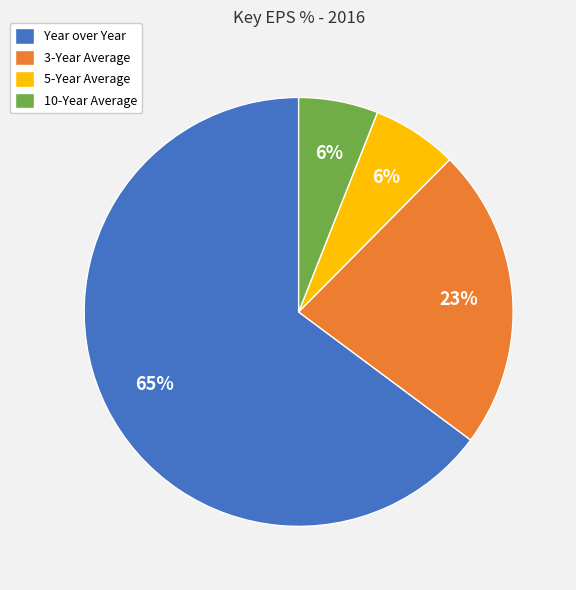

Which slice is the largest?

Year over Year